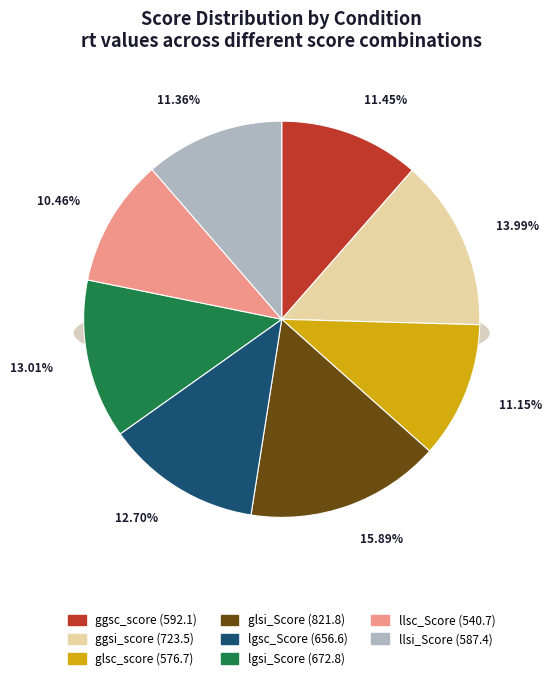

Rank the categories by value from highest to lowest.

glsi_Score, ggsi_score, lgsi_Score, lgsc_Score, ggsc_score, llsi_Score, glsc_score, llsc_Score